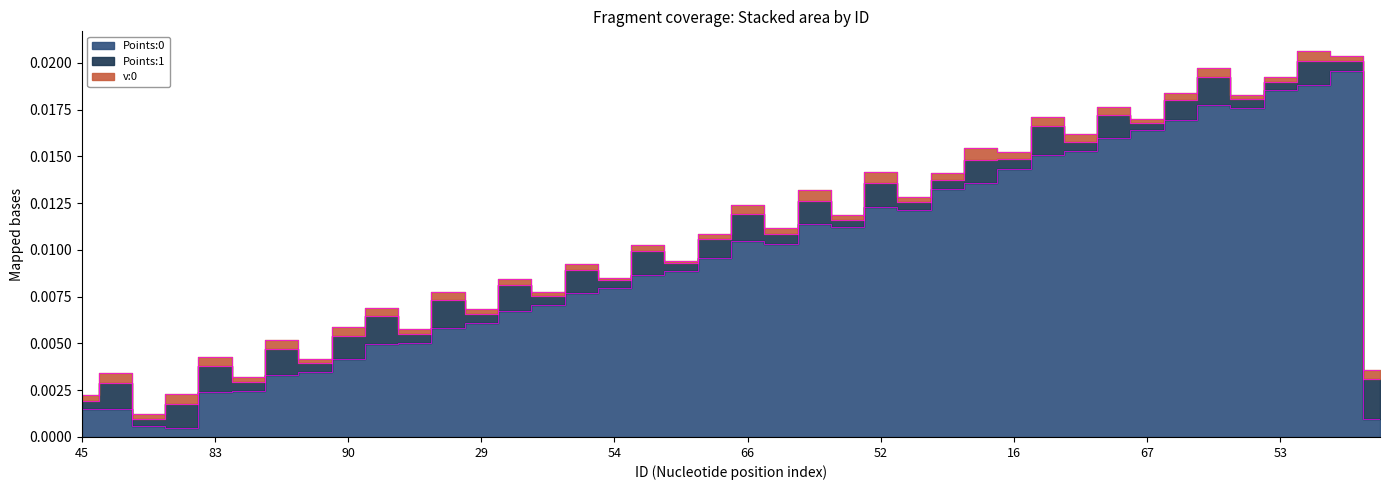

True or false: Points:1 and v:0 intersect in this chart.

False